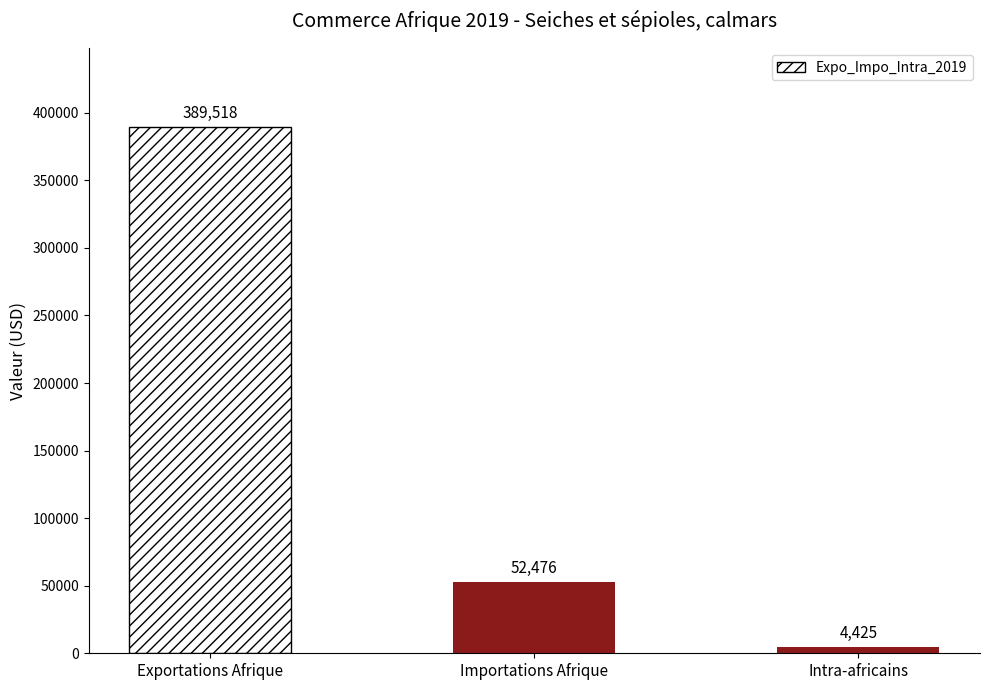

Rank the categories by value from lowest to highest.

Intra-africains, Importations Afrique, Exportations Afrique